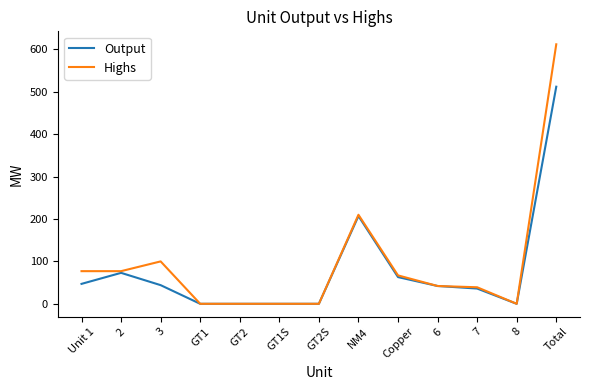

List the series in order of their peak value, lowest first.

Output, Highs